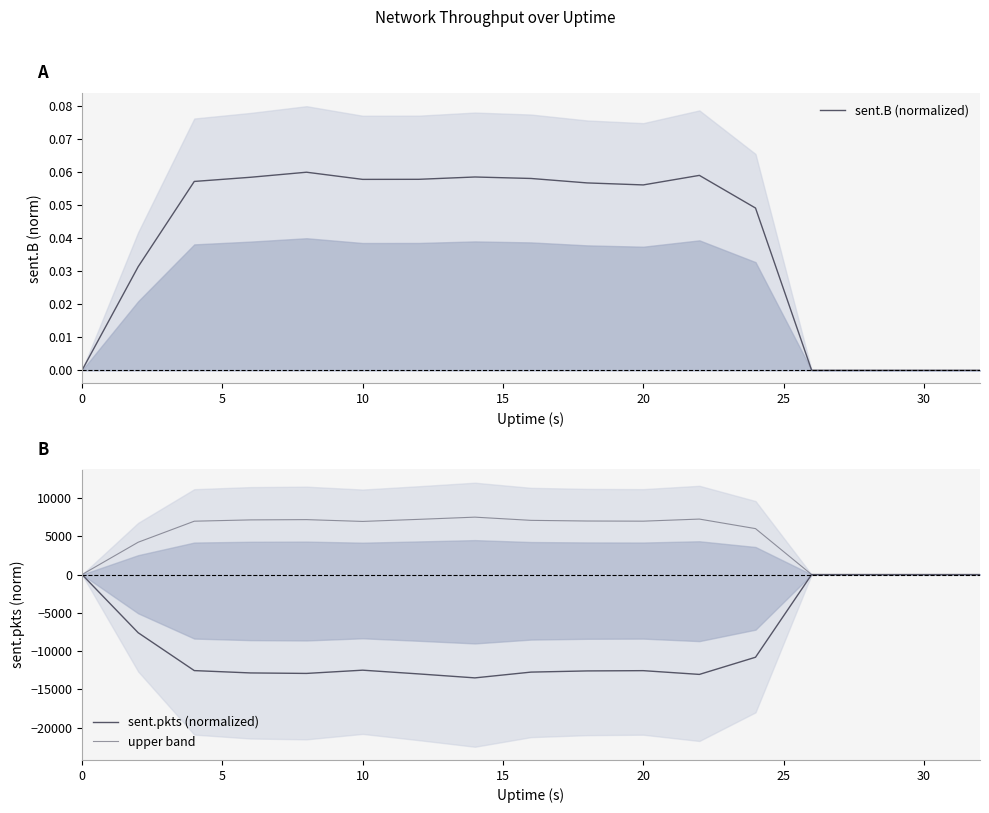

At how many categories does at least one series exceed -7496?

17